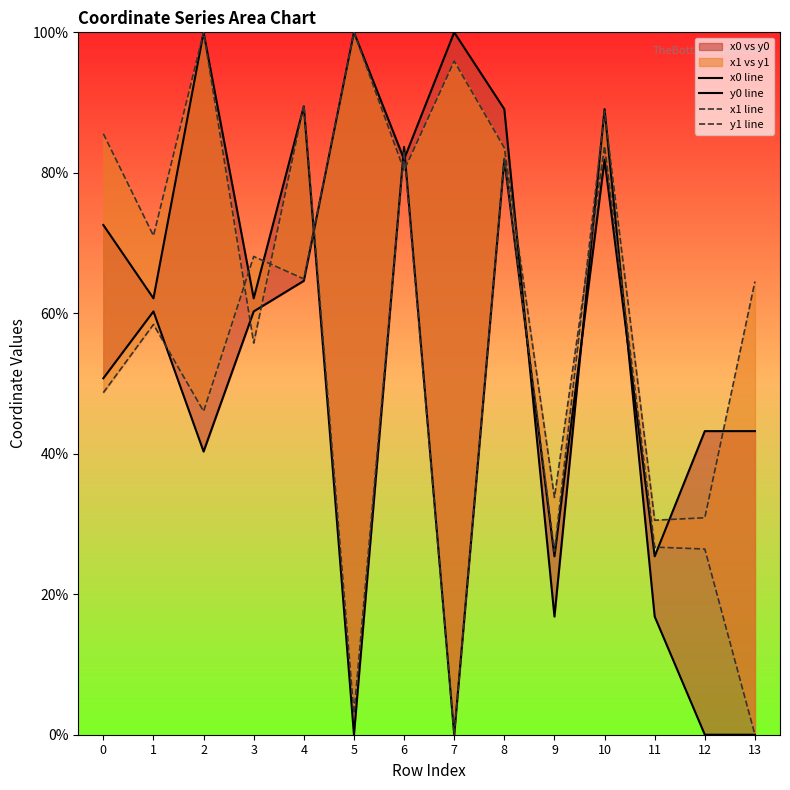

Which series has the widest spread of values?

x0 line